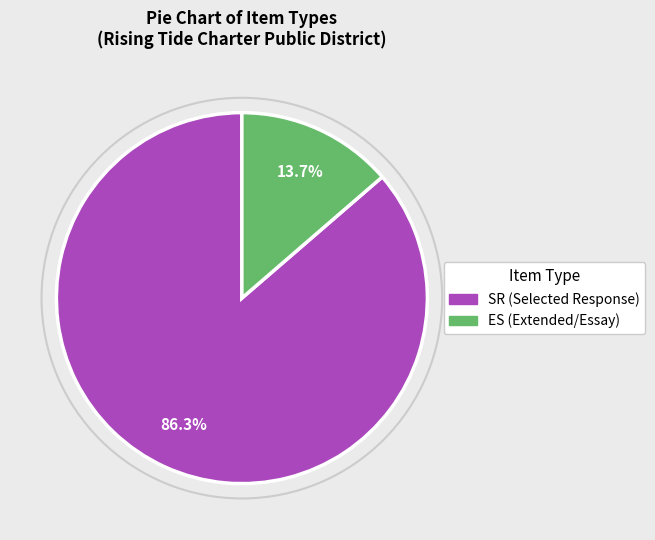

Rank the categories by value from lowest to highest.

ES, SR